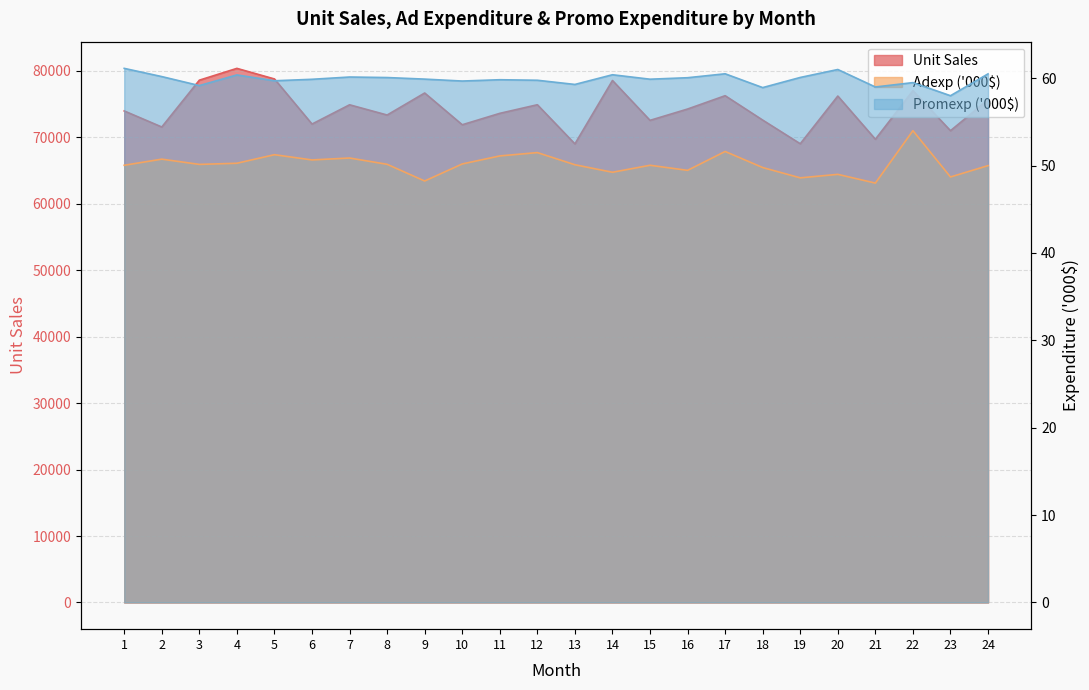

What is the difference between the second highest and second lowest values in the Adexp (000$) series?

3.4